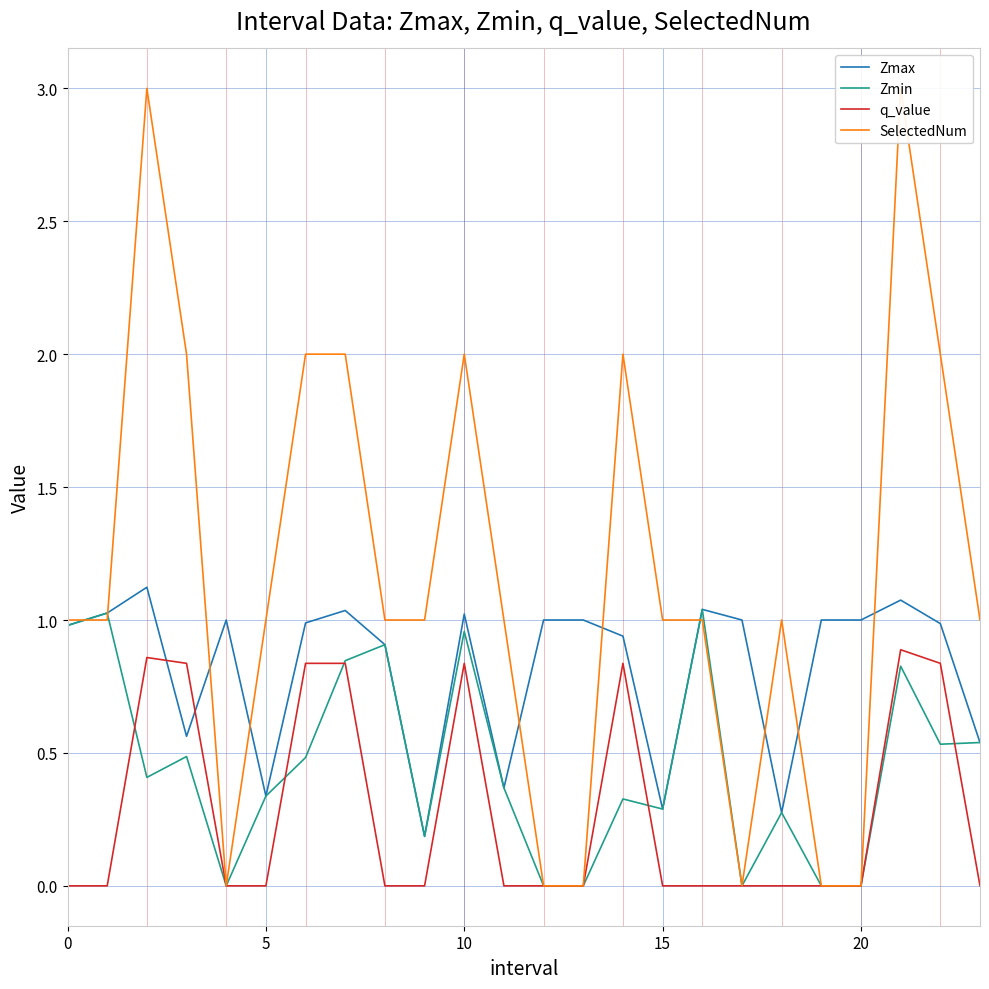

True or false: Zmin has a value of 0.4 at 15.

False